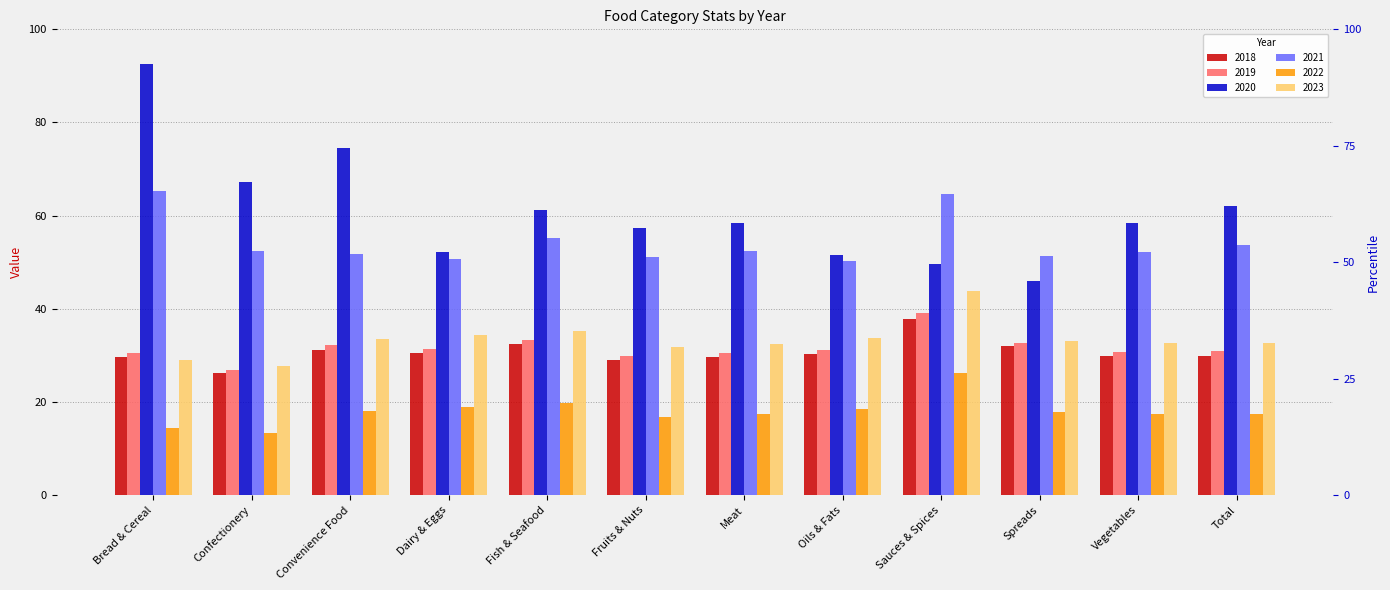

What is the difference between the 2020 values at Meat and Convenience Food?

16.1